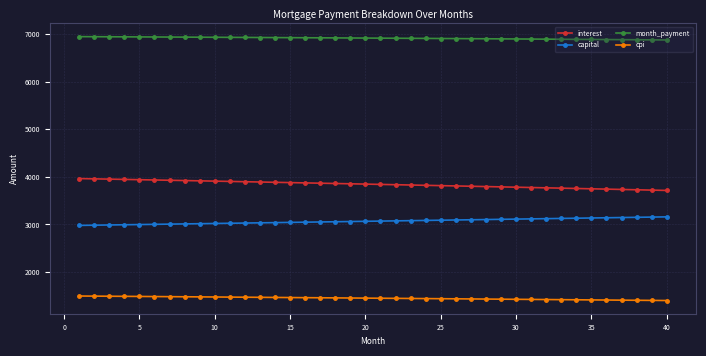

True or false: cpi and interest cross at least once.

False